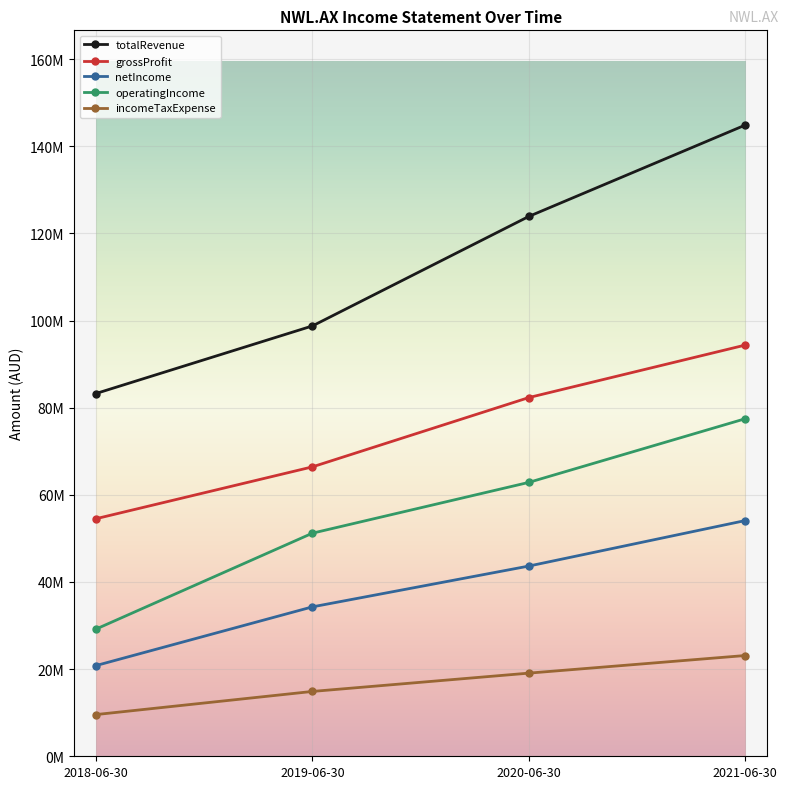

What is the value of the operatingIncome point at the 4th from the left?

77478000